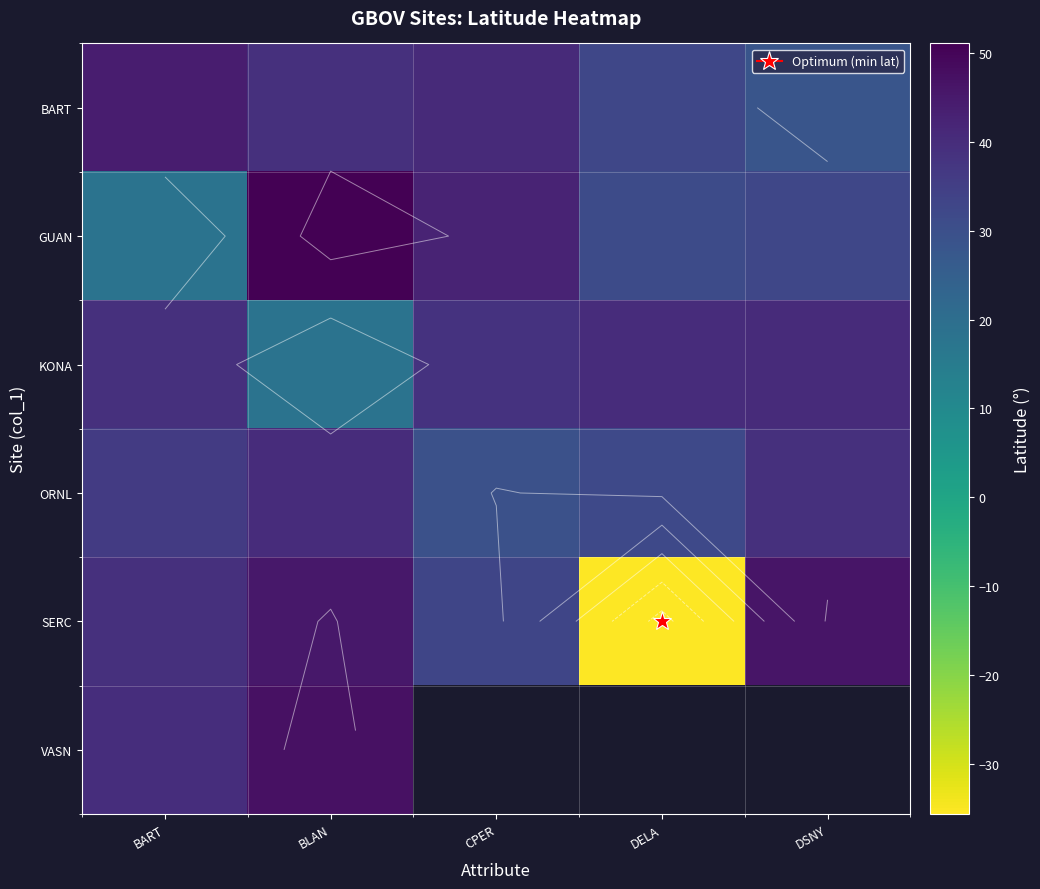

What is the sum of all SERC values?

127.9